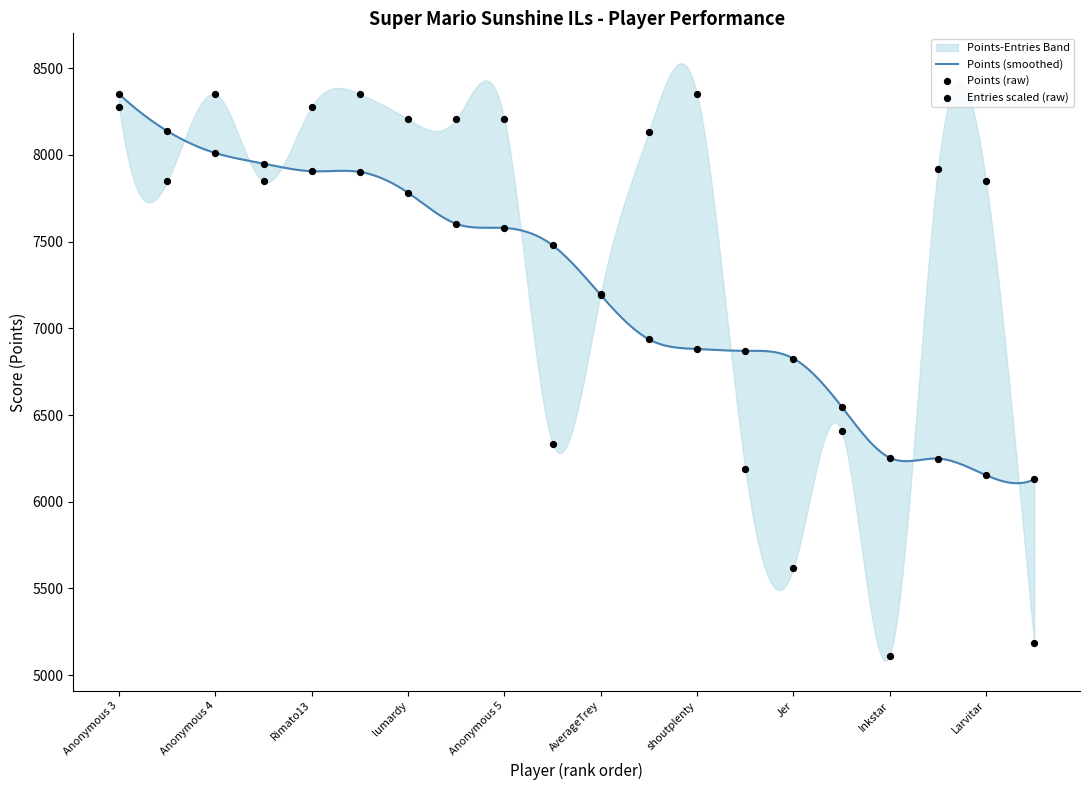

Is the value of Entries at Jpep greater than the value of Points at AverageTrey?

Yes